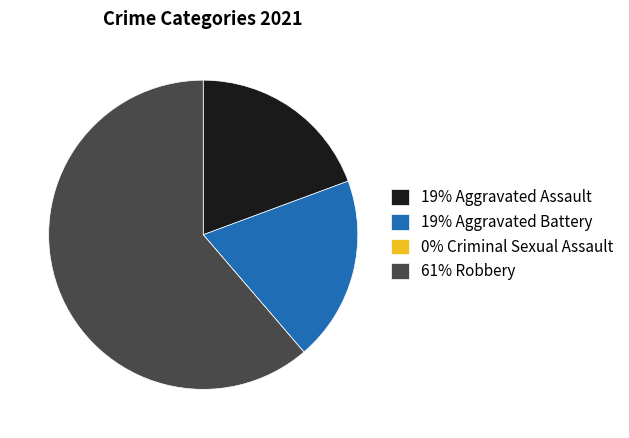

Which slice represents more than half of the pie?

61% Robbery